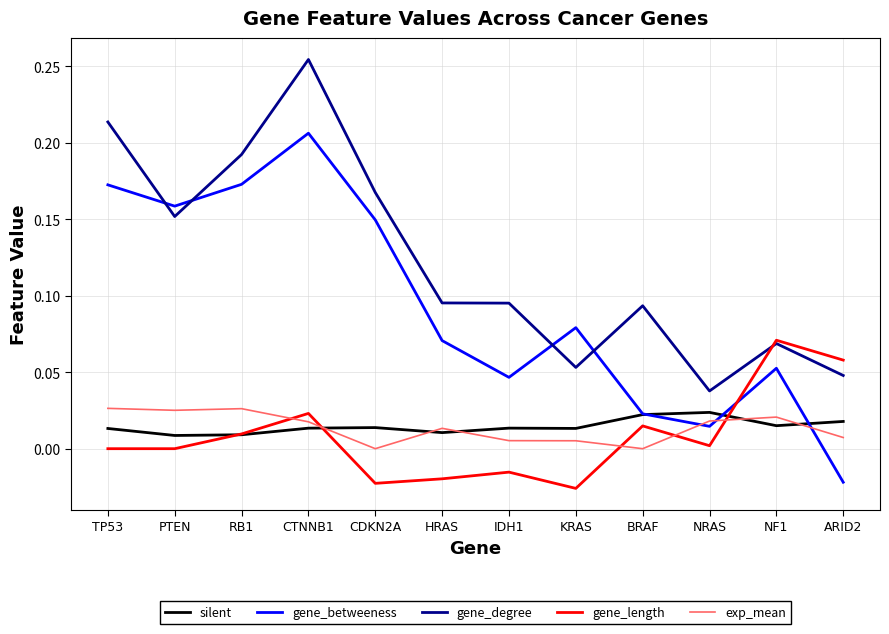

Is the value of silent at HRAS greater than the value of gene_degree at KRAS?

No